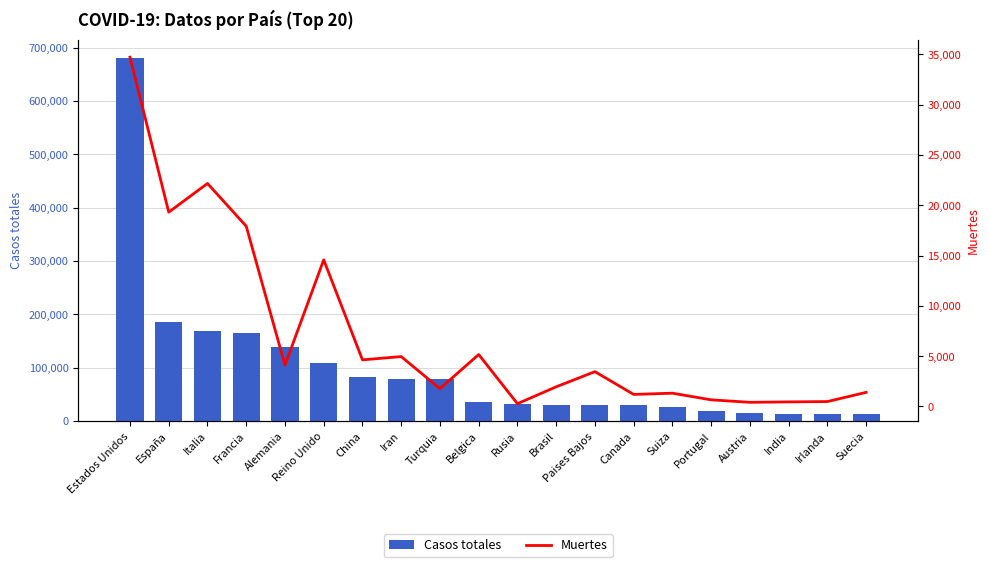

What is the difference between the second highest and minimum values in the Casos totales series?

171732